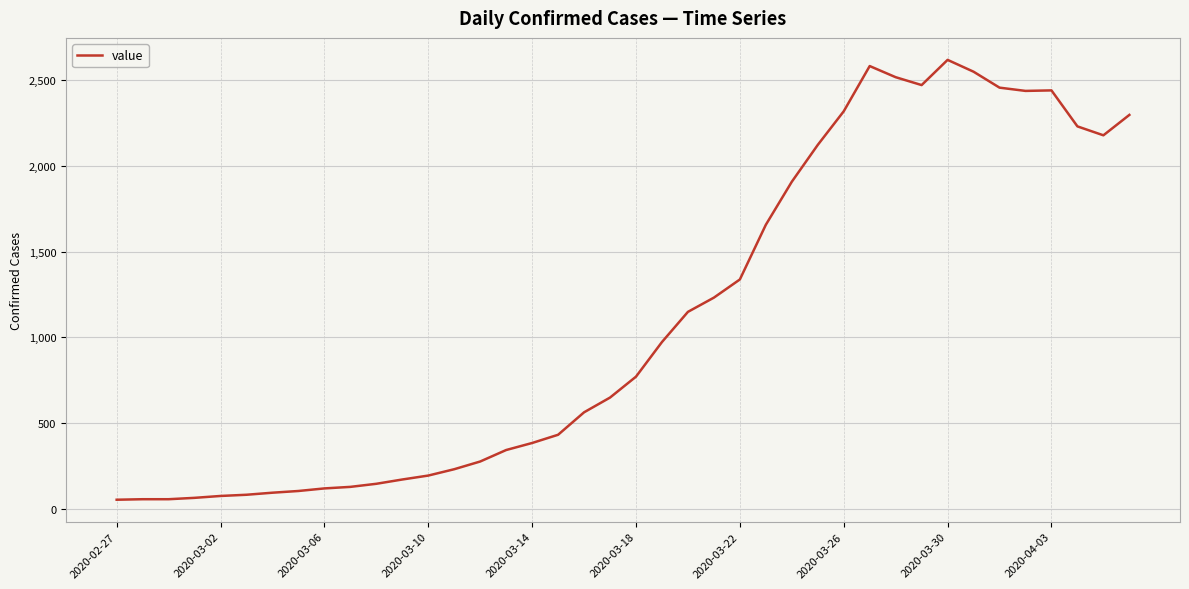

What is the difference between the second highest and second lowest values?

2527